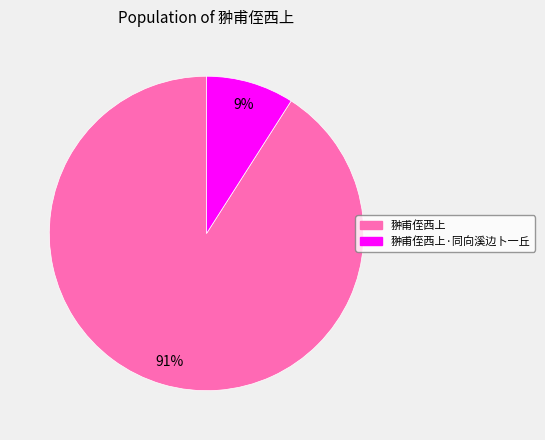

Is there a majority slice in this chart?

Yes